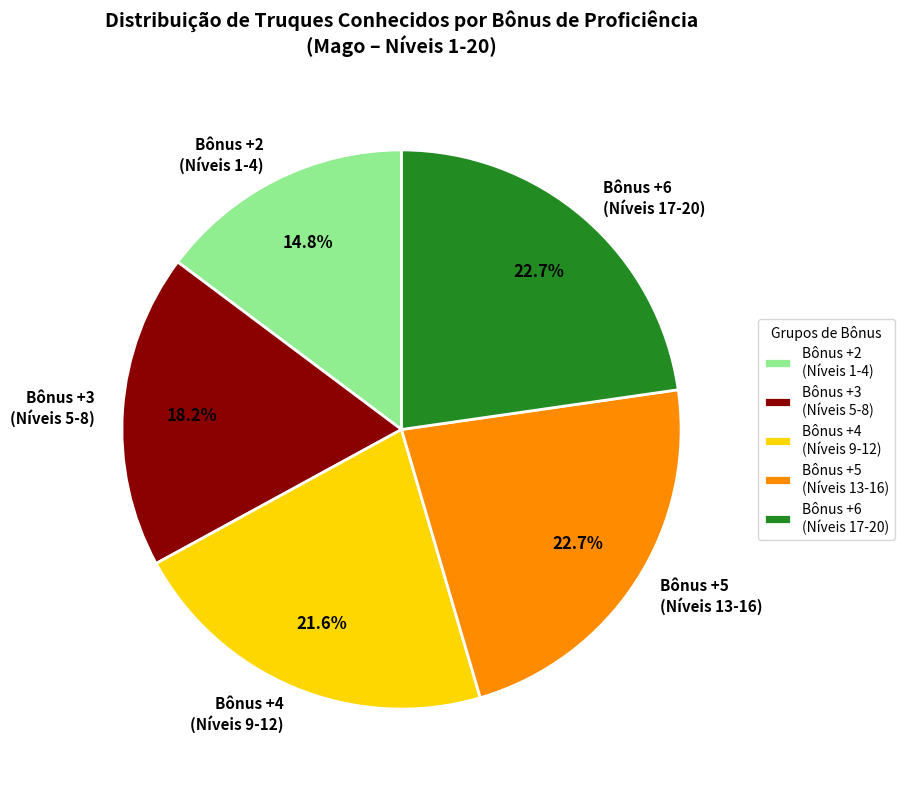

To the nearest percent, what is the difference between the largest and smallest slice percentages?

8%